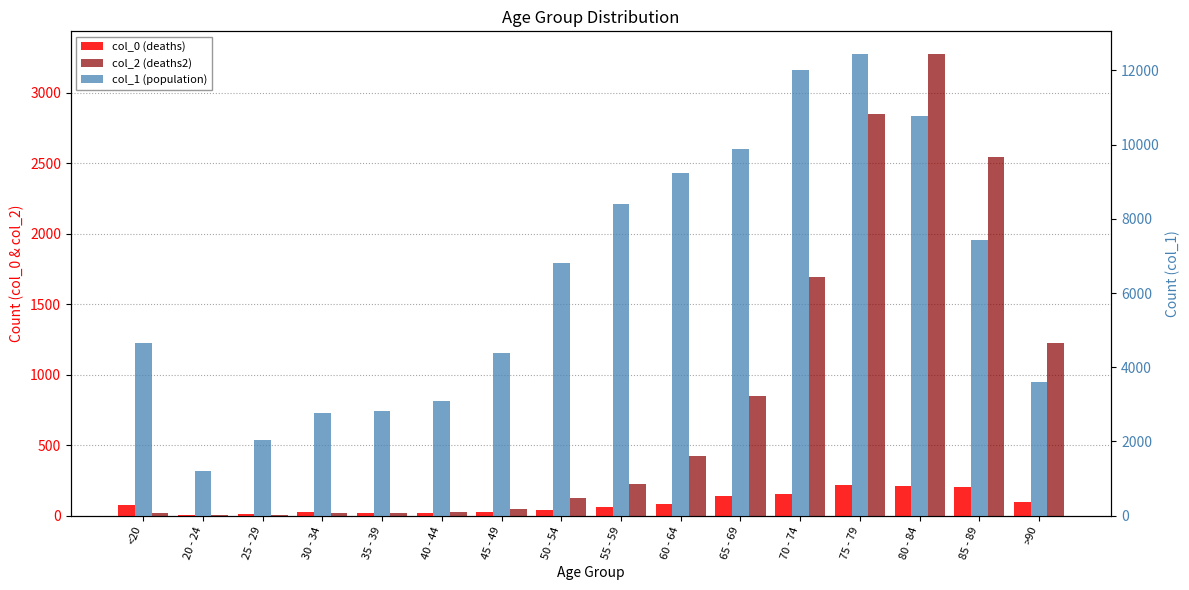

The col_2 (deaths2) series shows 24 at 40 - 44. True or false?

True